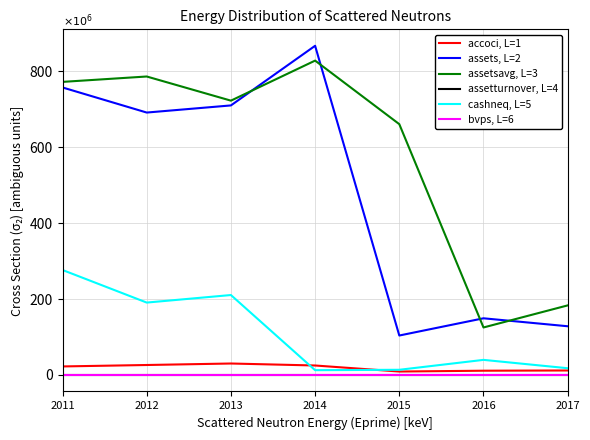

The assetsavg, L=3 series shows 125.1 at 2016. True or false?

True